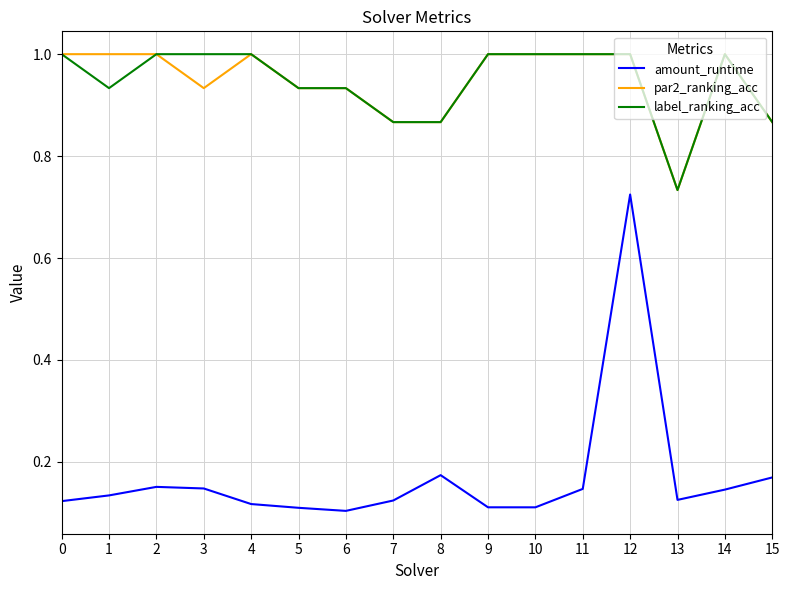

What is the maximum value shown in the chart?

1.0